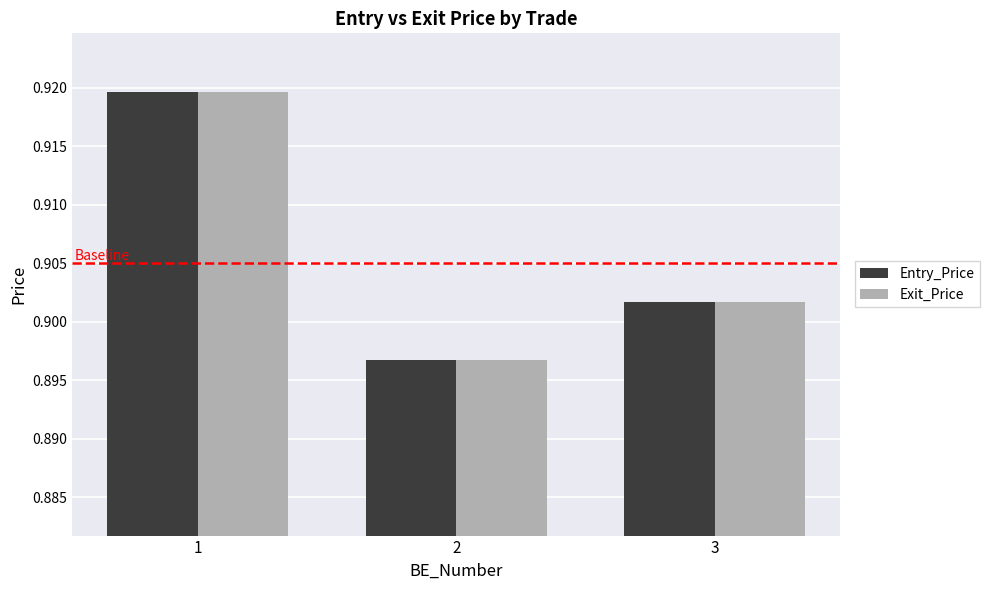

What is the total value across all series at 2?

1.8